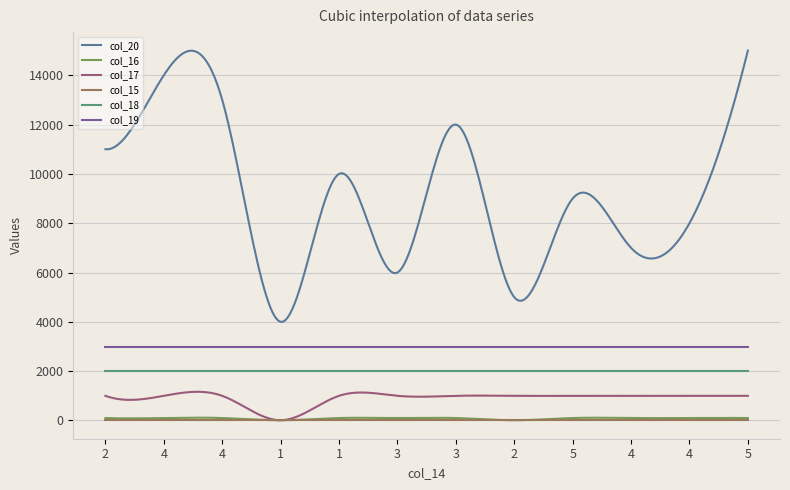

Which series has the largest total across all categories?

col_20